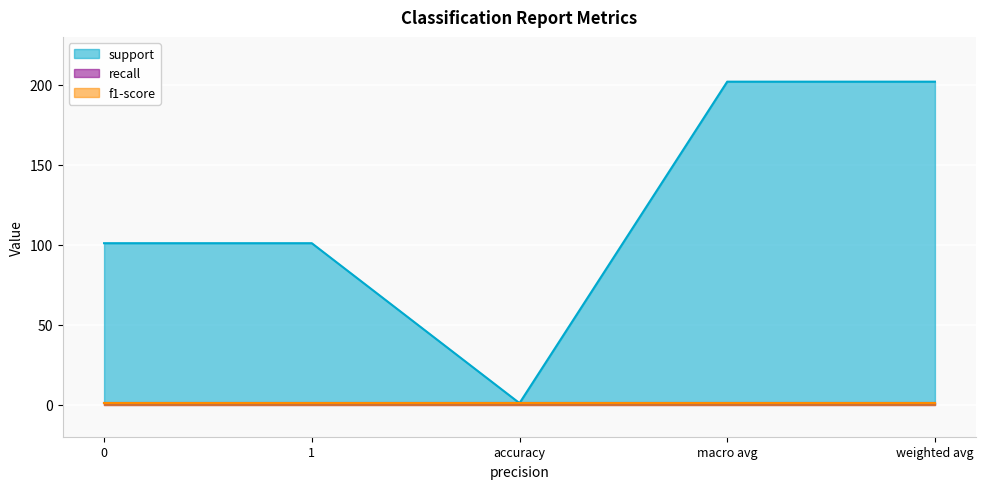

What are all the series names shown in the legend?

support, recall, f1-score